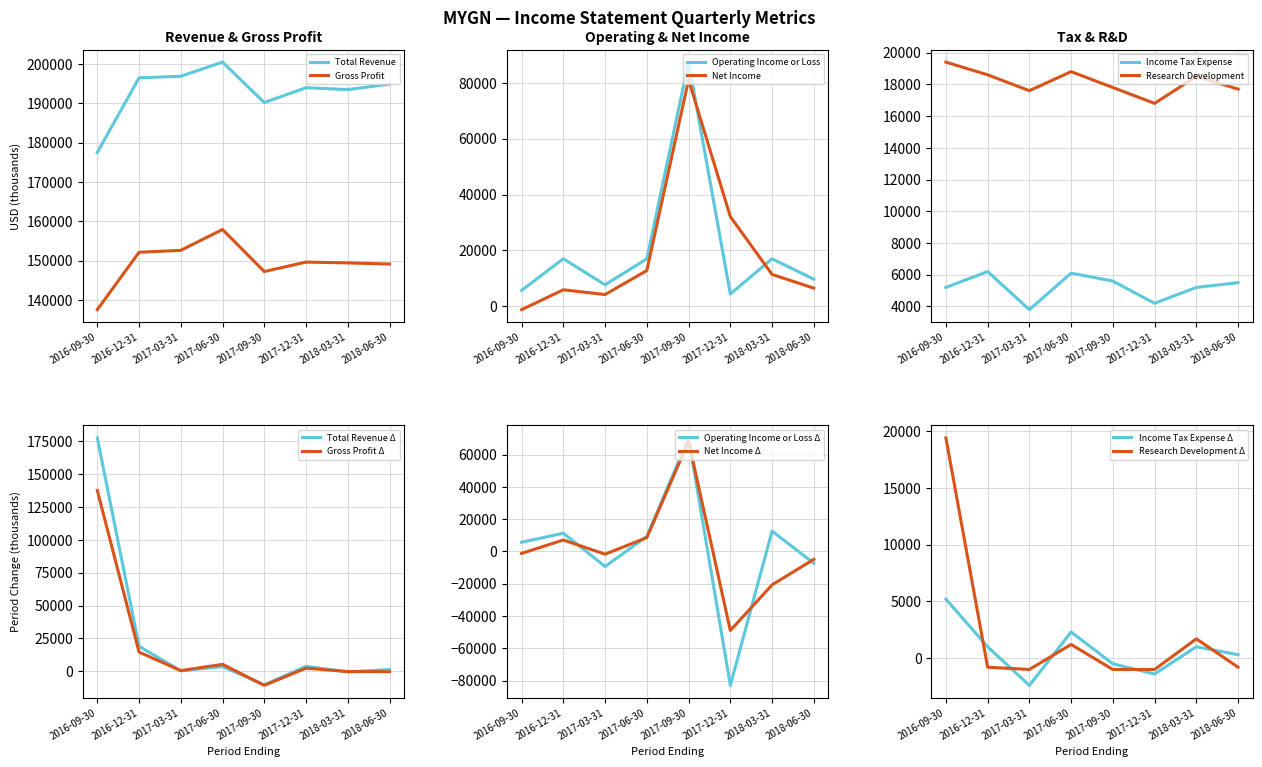

The Income Tax Expense series shows 7995 at 2018-03-31. True or false?

False